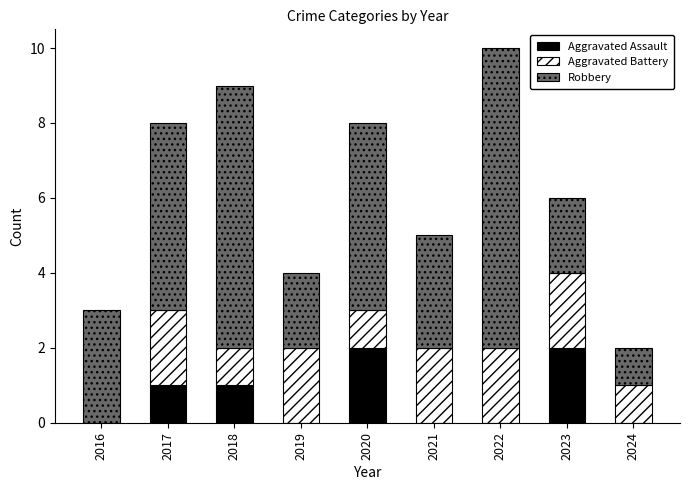

Is it true that Aggravated Assault equals -1 at 2019?

False